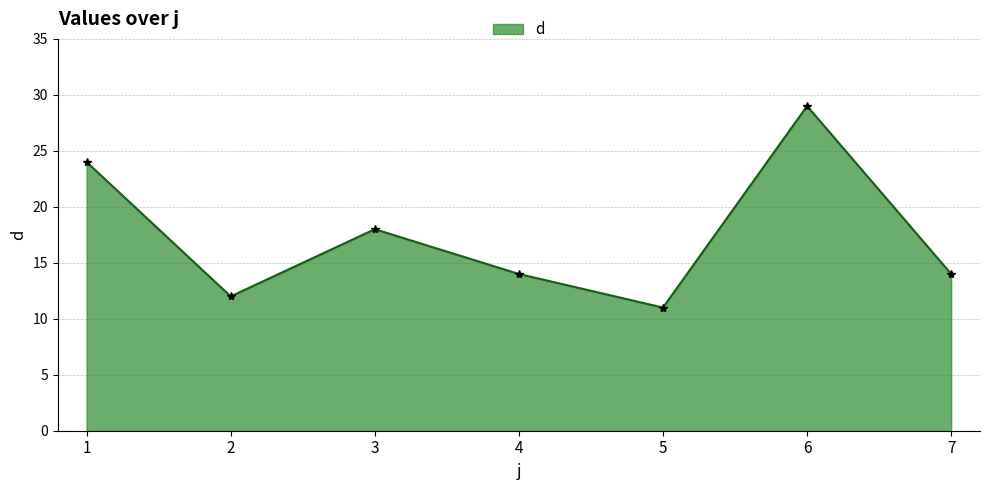

Reading left to right, list all the values displayed in this chart.

1=24	2=12	3=18	4=14	5=11	6=29	7=14